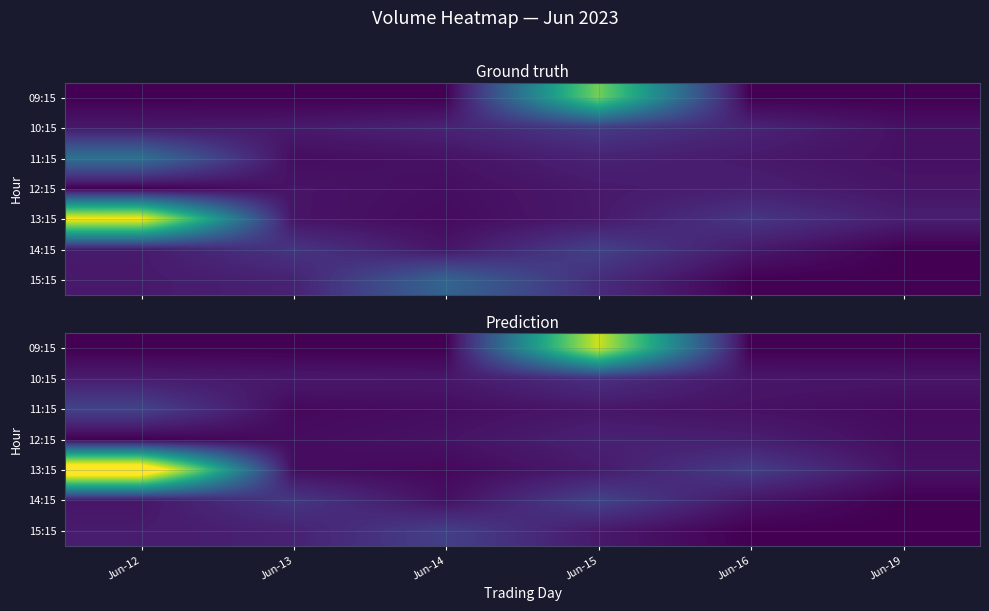

Count the number of categories in the chart.

6